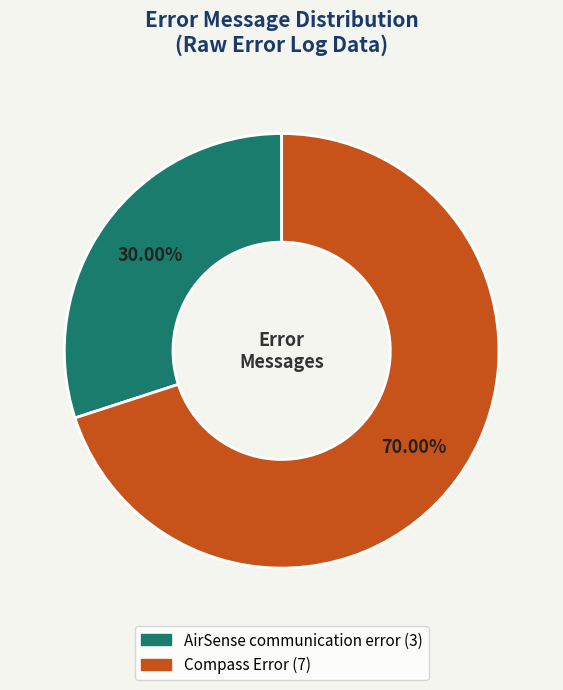

Is it true that Compass Error is 83% of the pie?

False